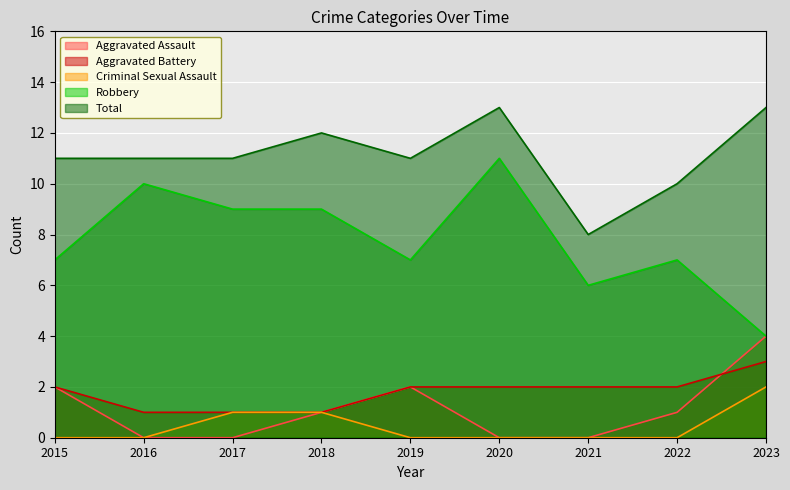

True or false: Aggravated Battery and Total cross at least once.

False